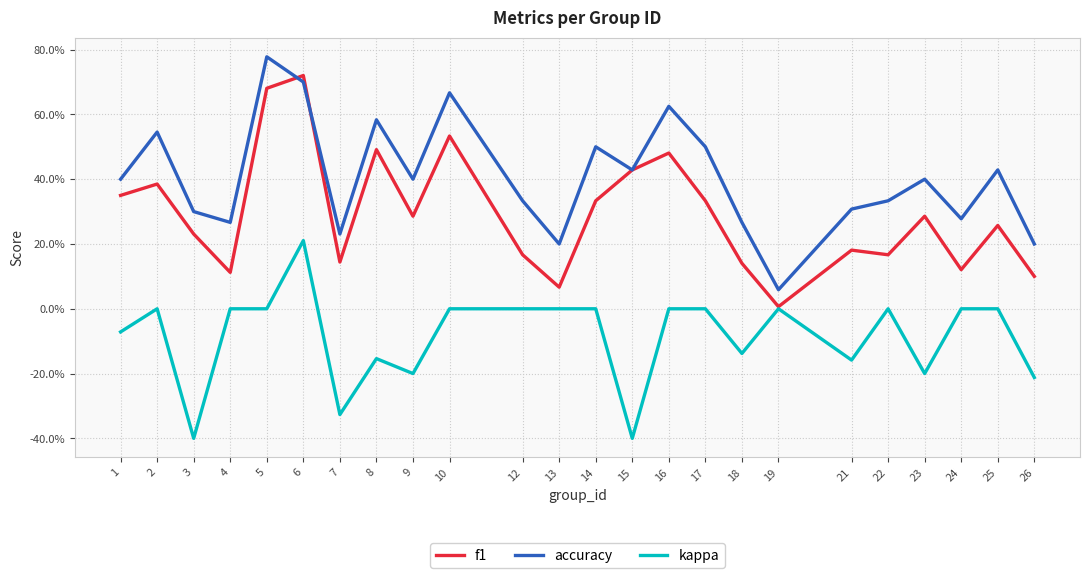

Which series changed the most between 5 and 8?

accuracy